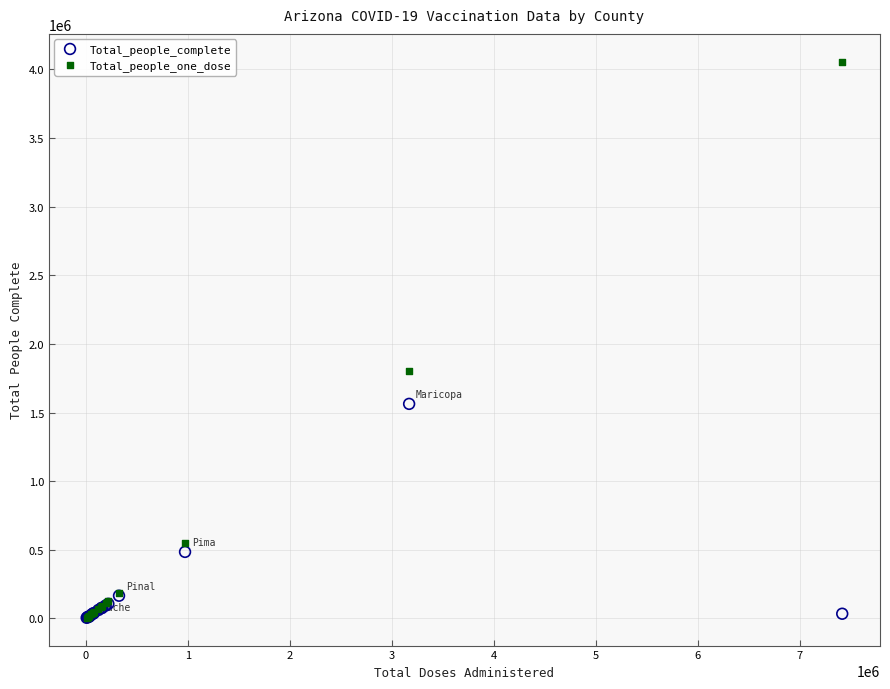

In the Total_people_complete series, what Y value is closest to 783808?

484550